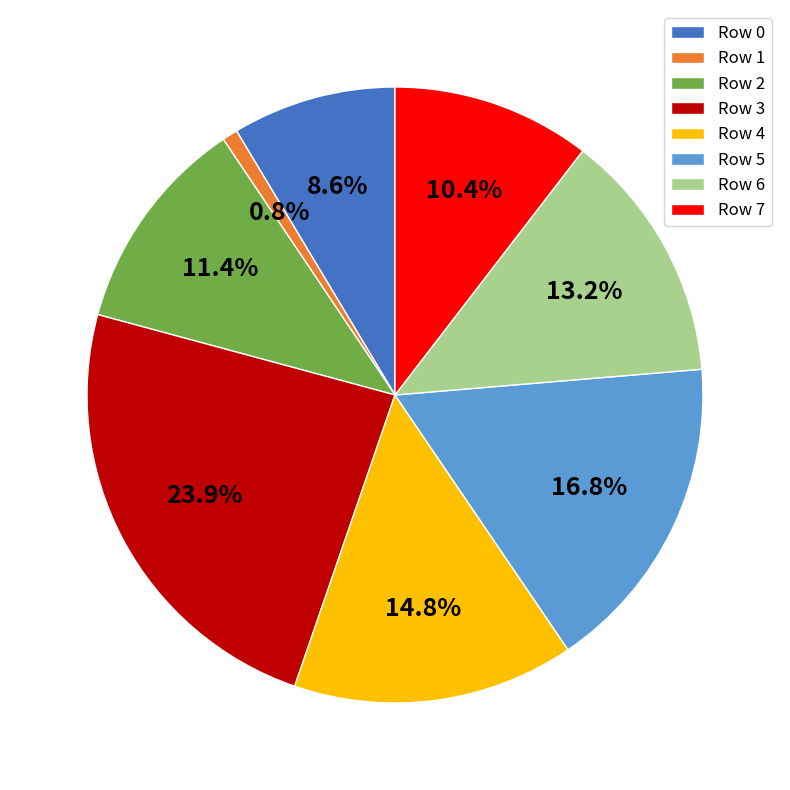

Between Row 0 and Row 5, which is larger?

Row 5